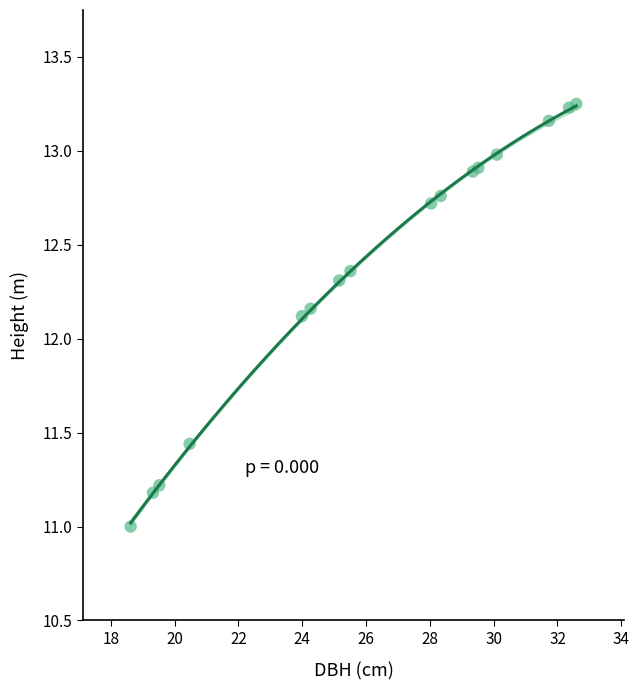

What Y value in the scatter plot is closest to 12?

12.1